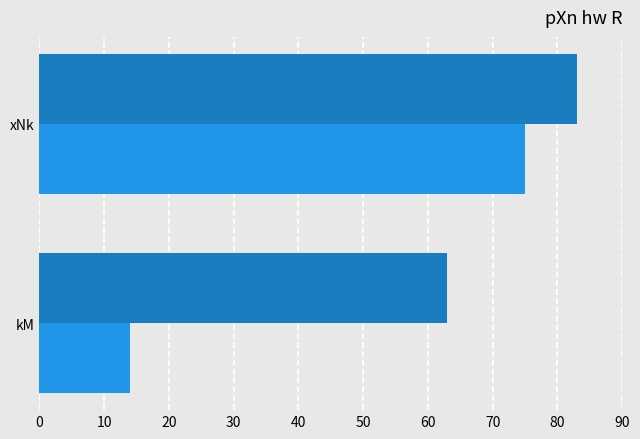

What is the difference between the highest and lowest values at xNk?

8